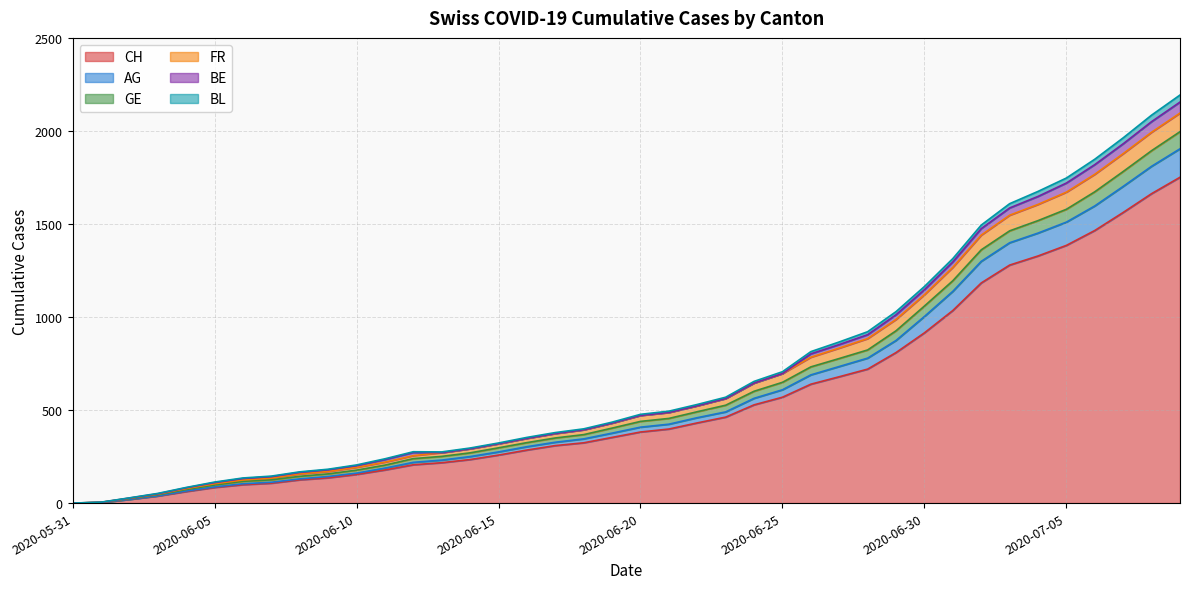

How many data points in AG are less than 408?

20